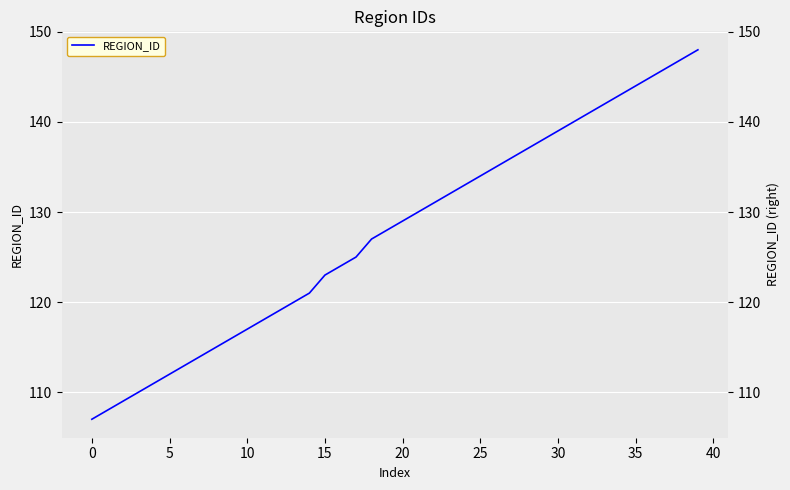

Reading left to right, list all the values displayed in this chart.

107	108	109	110	111	112	113	114	115	116	117	118	119	120	121	123	124	125	127	128	129	130	131	132	133	134	135	136	137	138	139	140	141	142	143	144	145	146	147	148